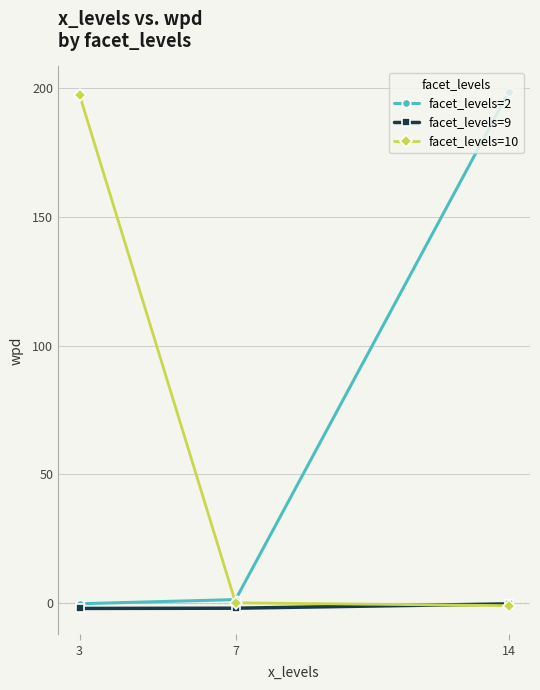

What is the greatest value displayed?

198.3